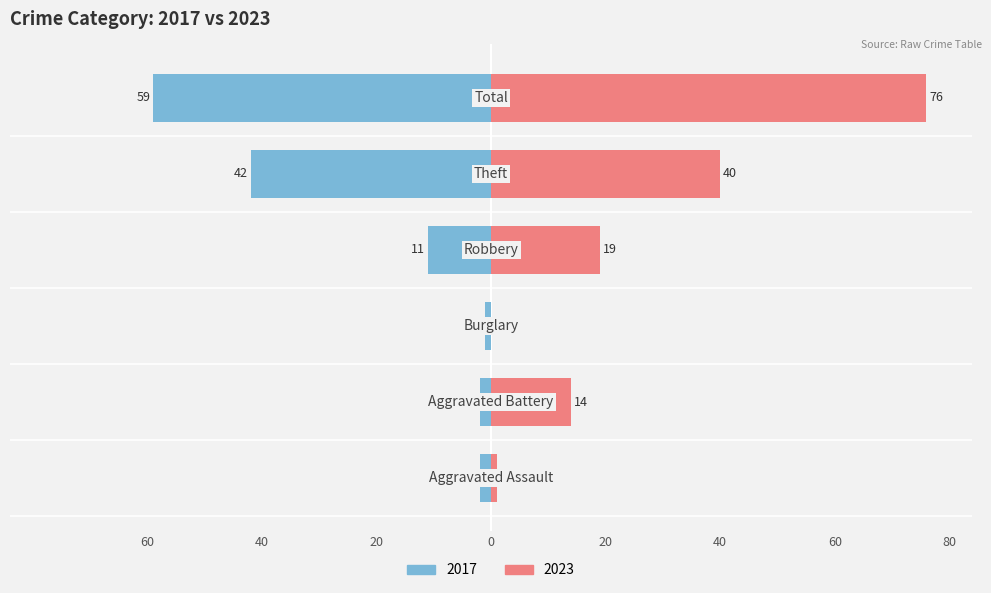

Rank the series by their average value, from lowest to highest.

Left (2017), Right (2023)